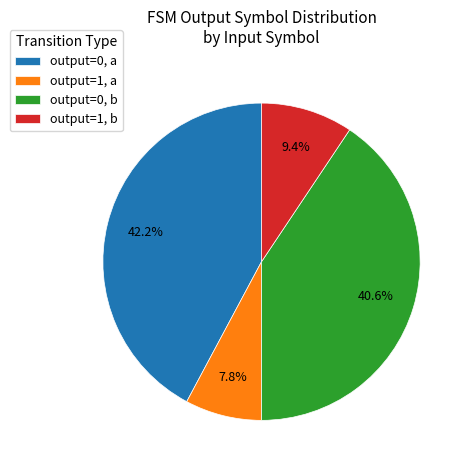

Rank the categories by value from highest to lowest.

output=0, a, output=0, b, output=1, b, output=1, a